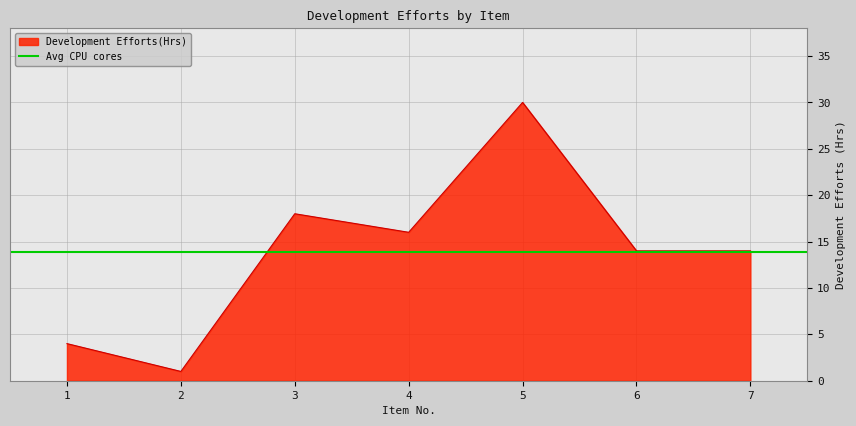

How many lines are shown in the chart?

1